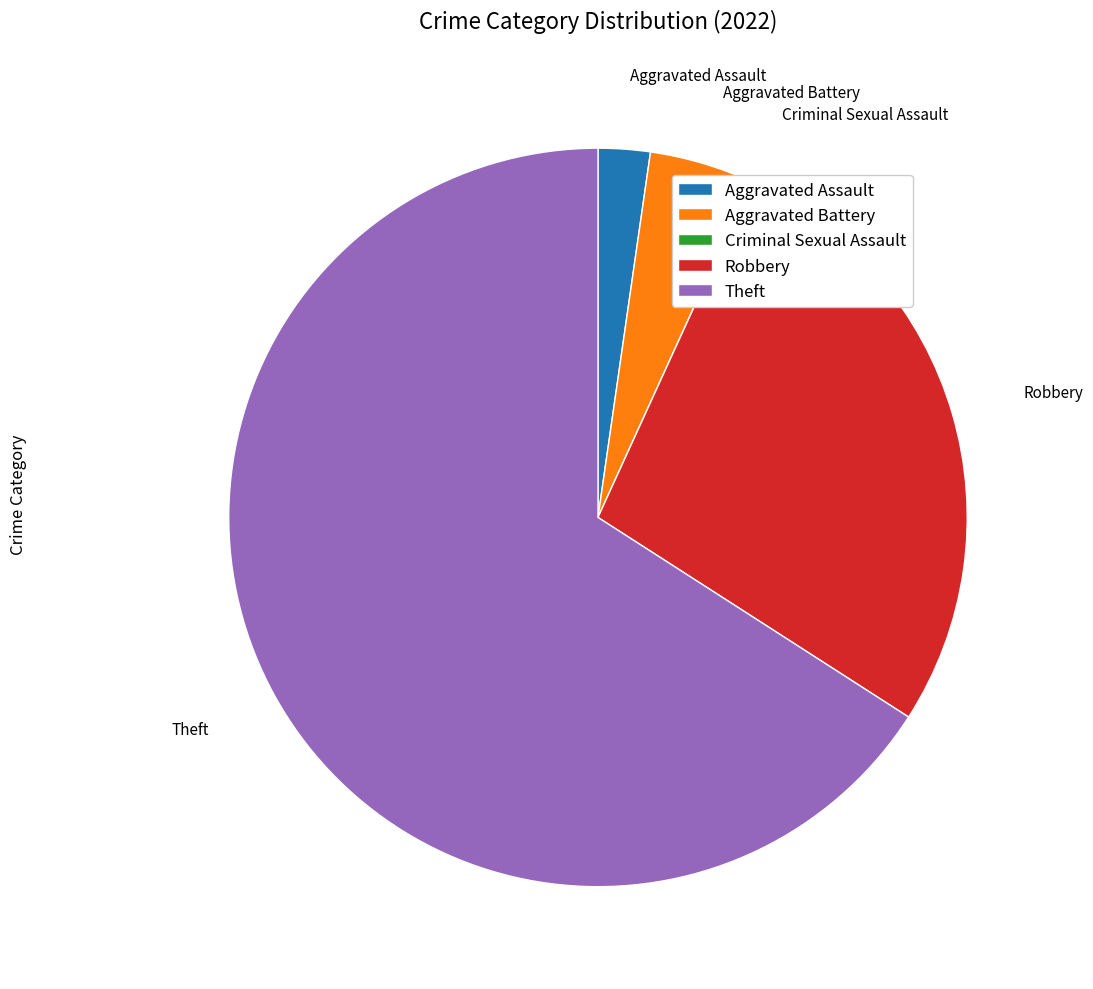

Is Robbery the majority of the pie?

No